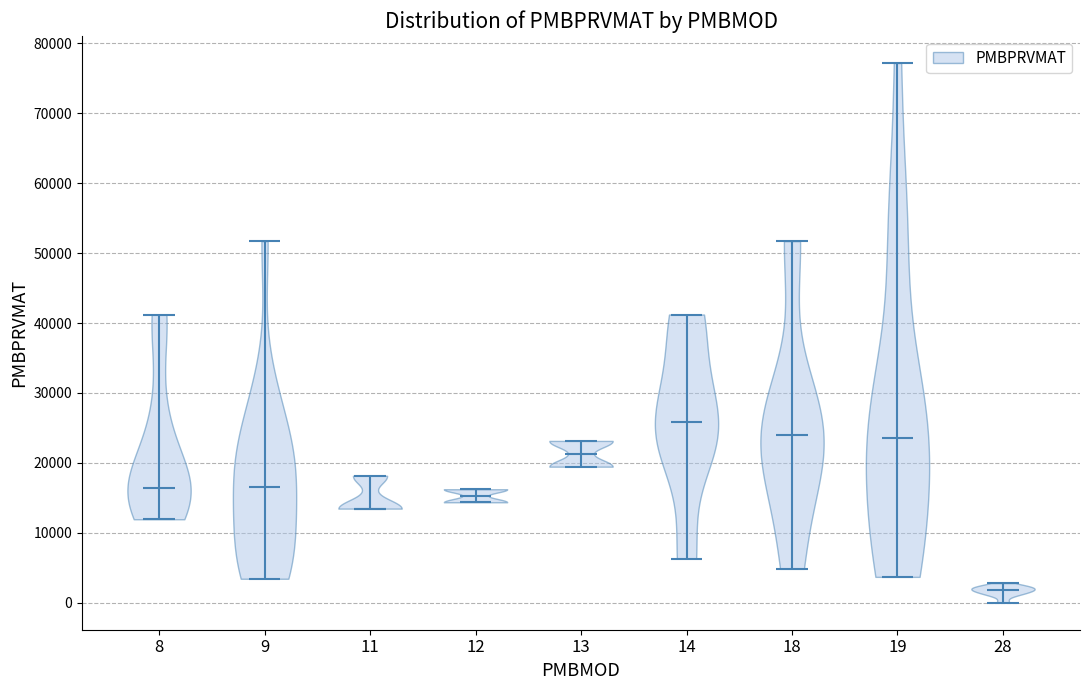

Reading left to right, read every violin against the y-axis: where its median line is, and the lowest and highest points it reaches. The values are not printed on the chart, so give them approximately, as read against the axis.

8: median line 16000, lowest point 12000, highest point 41000
9: median line 17000, lowest point 3000, highest point 52000
11: median line 13000, lowest point 13000, highest point 18000
12: median line 15000, lowest point 14000, highest point 16000
13: median line 21000, lowest point 19000, highest point 23000
14: median line 26000, lowest point 6000, highest point 41000
18: median line 24000, lowest point 5000, highest point 52000
19: median line 24000, lowest point 4000, highest point 77000
28: median line 2000, lowest point 0, highest point 3000